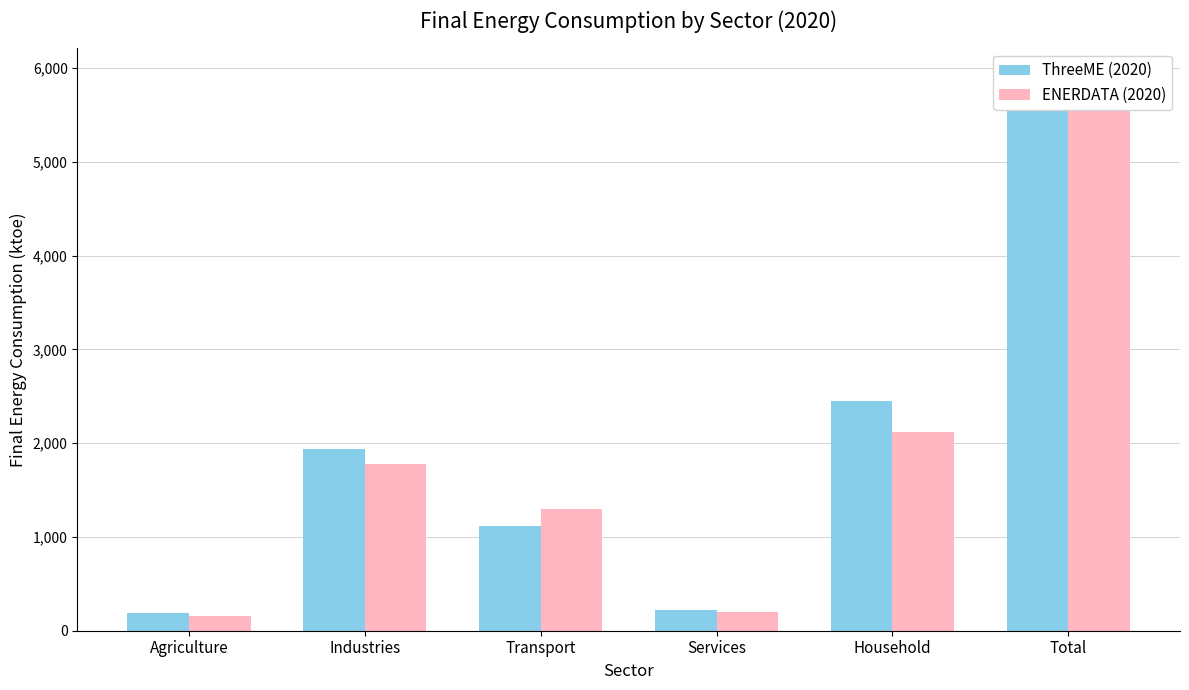

Is it true that ENERDATA (2020) equals 1042.7 at Industries?

False